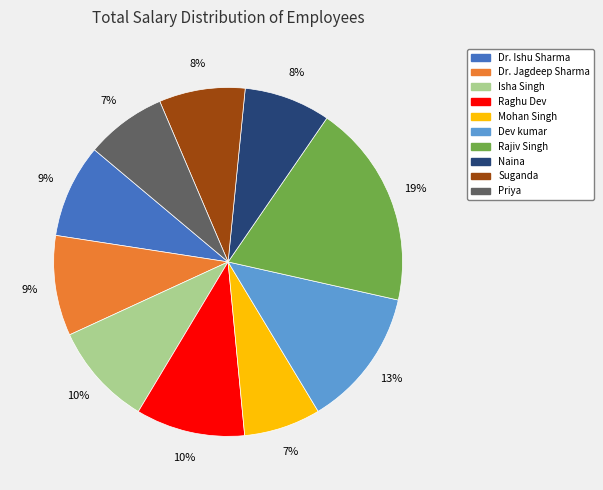

To the nearest percent, what is the difference between the Suganda and Dev kumar slice percentages?

5%